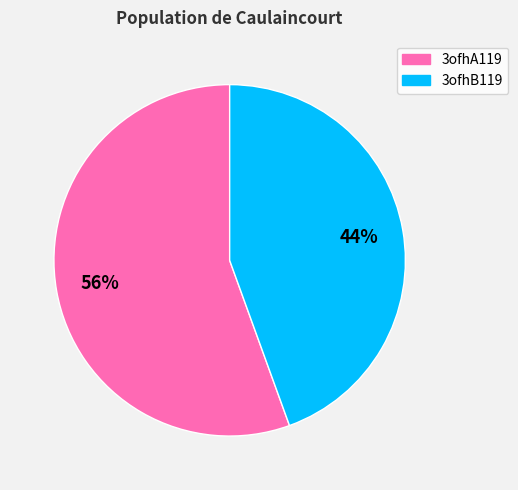

Is the sum of 3ofhB119 and 3ofhA119 greater than half?

Yes